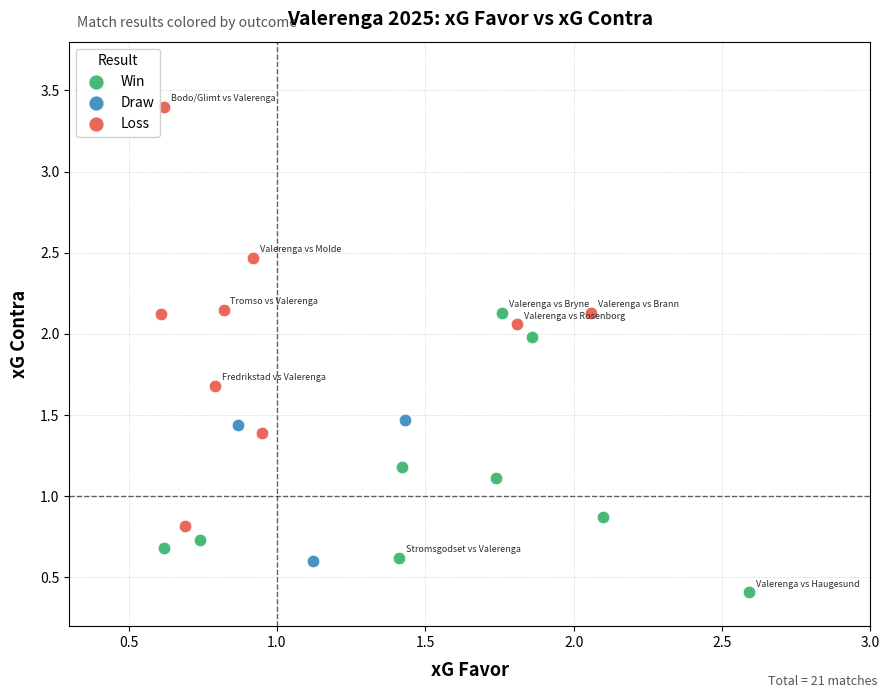

Which series has the largest Y range (max minus min)?

Loss